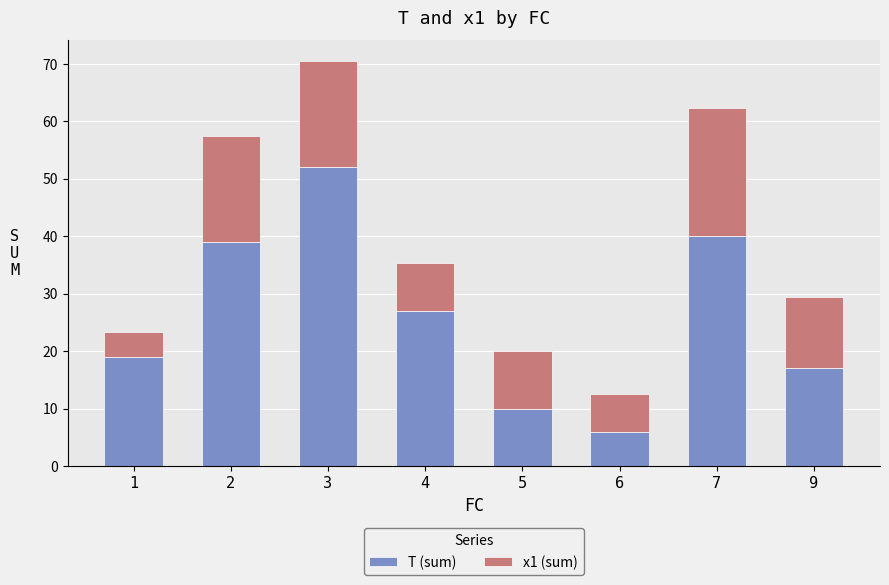

At which category is the sum across all series the highest?

3